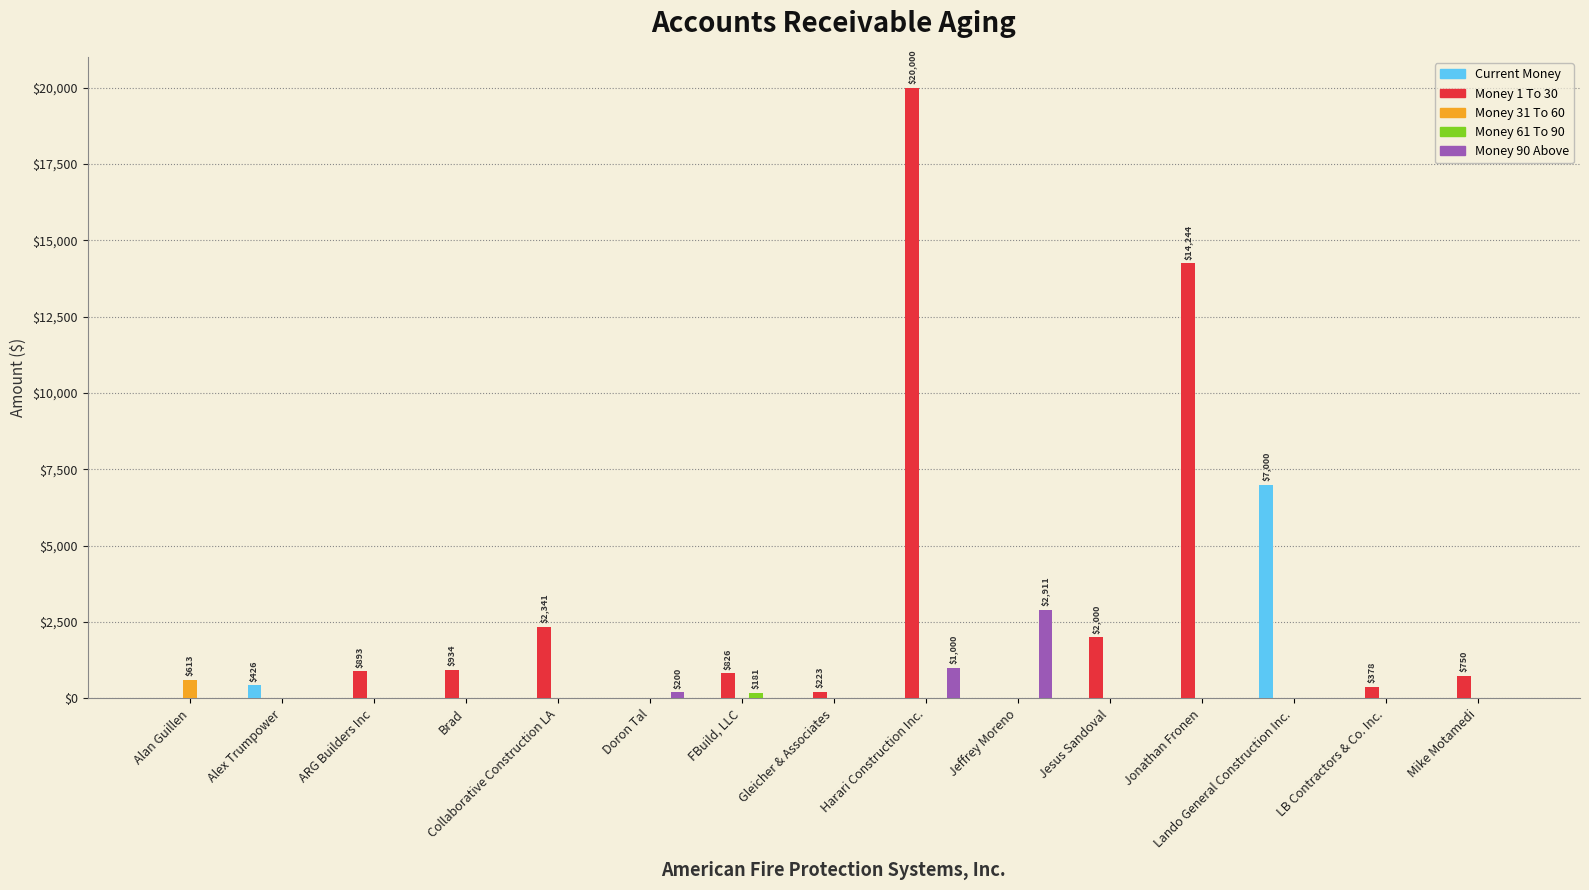

At which category is the sum across all series the highest?

Harari Construction Inc.